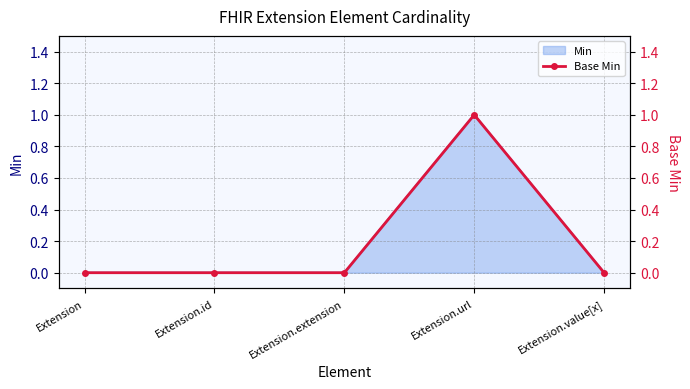

What is the difference between the maximum and minimum values?

1